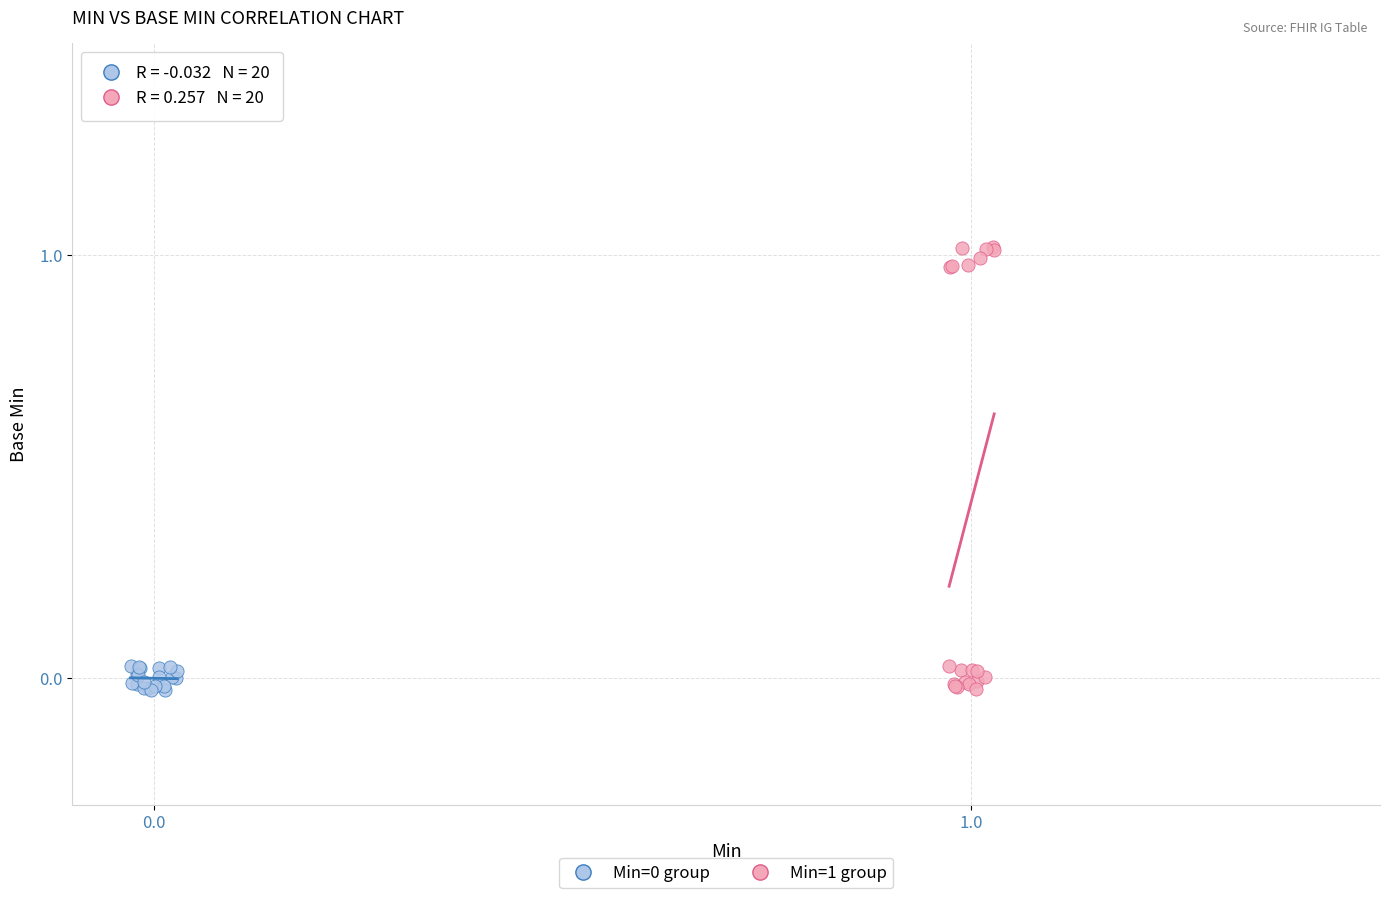

Which series has the widest spread of Y values?

Min=1 group